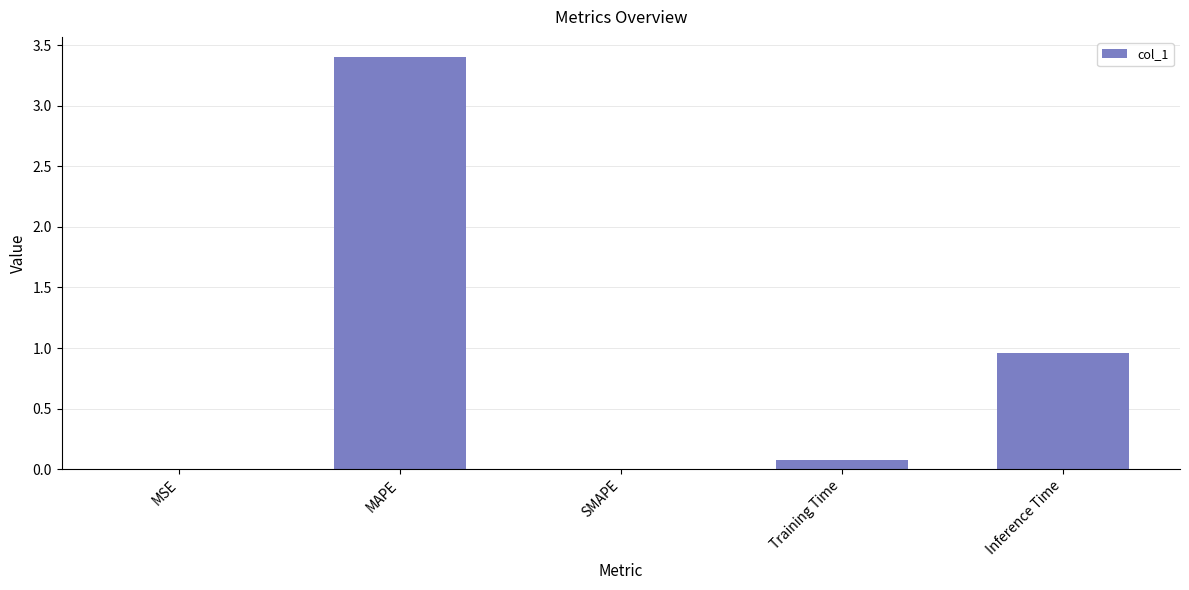

Where is the data nearest to the value 1?

Inference Time